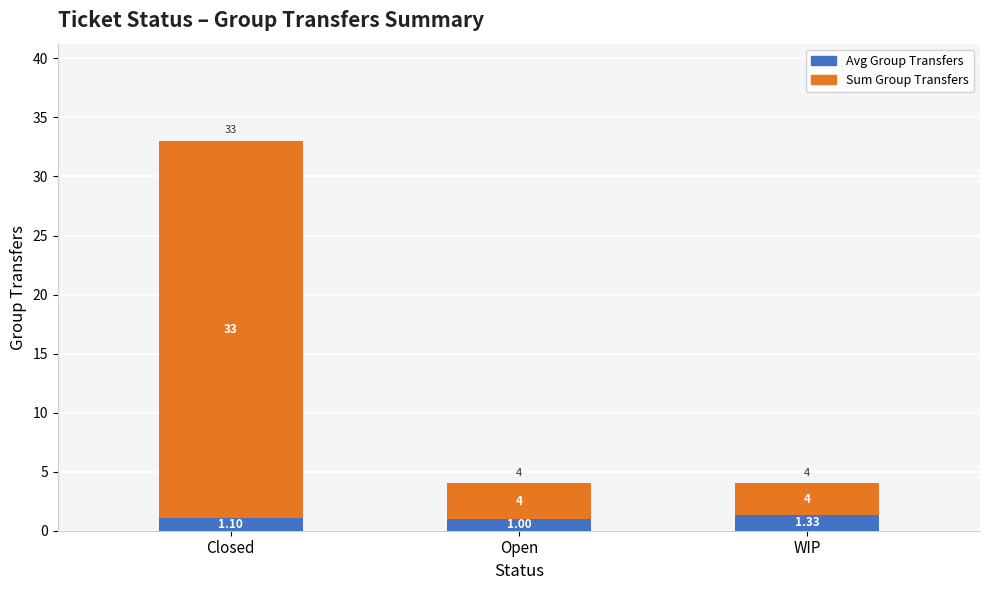

Are the bars horizontal?

No